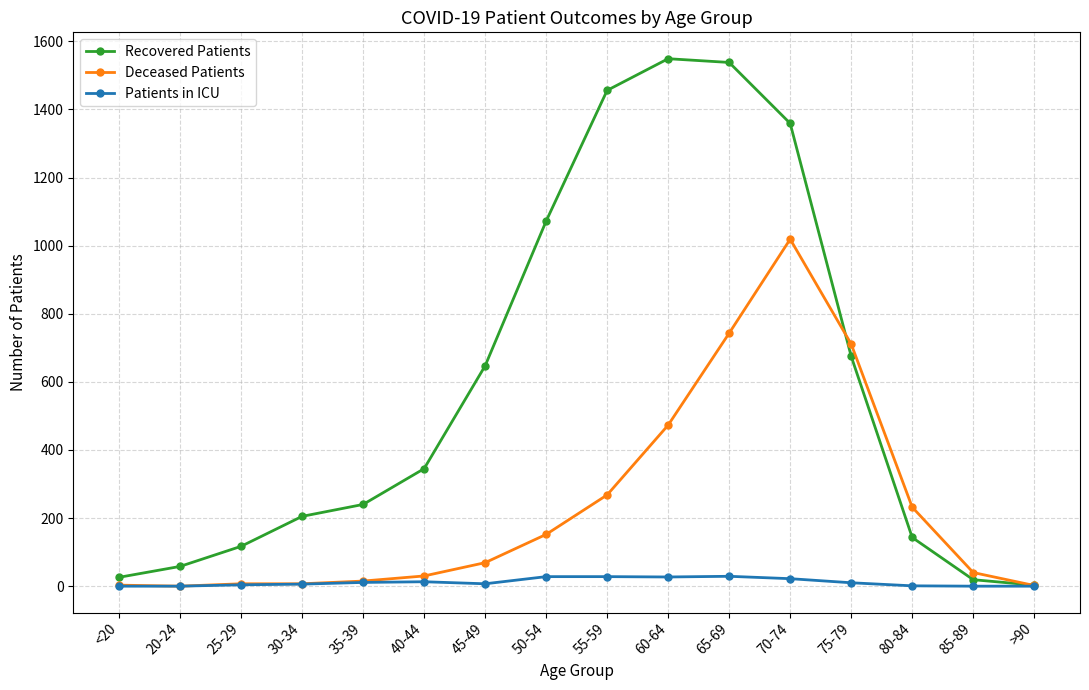

What is the maximum value for Deceased Patients?

1019